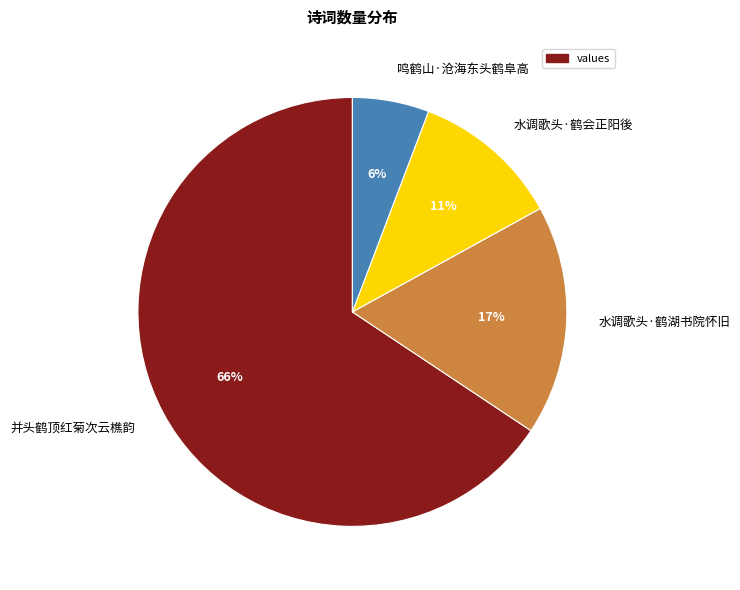

To the nearest percent, what portion does 水调歌头·鹤湖书院怀旧 represent?

17%